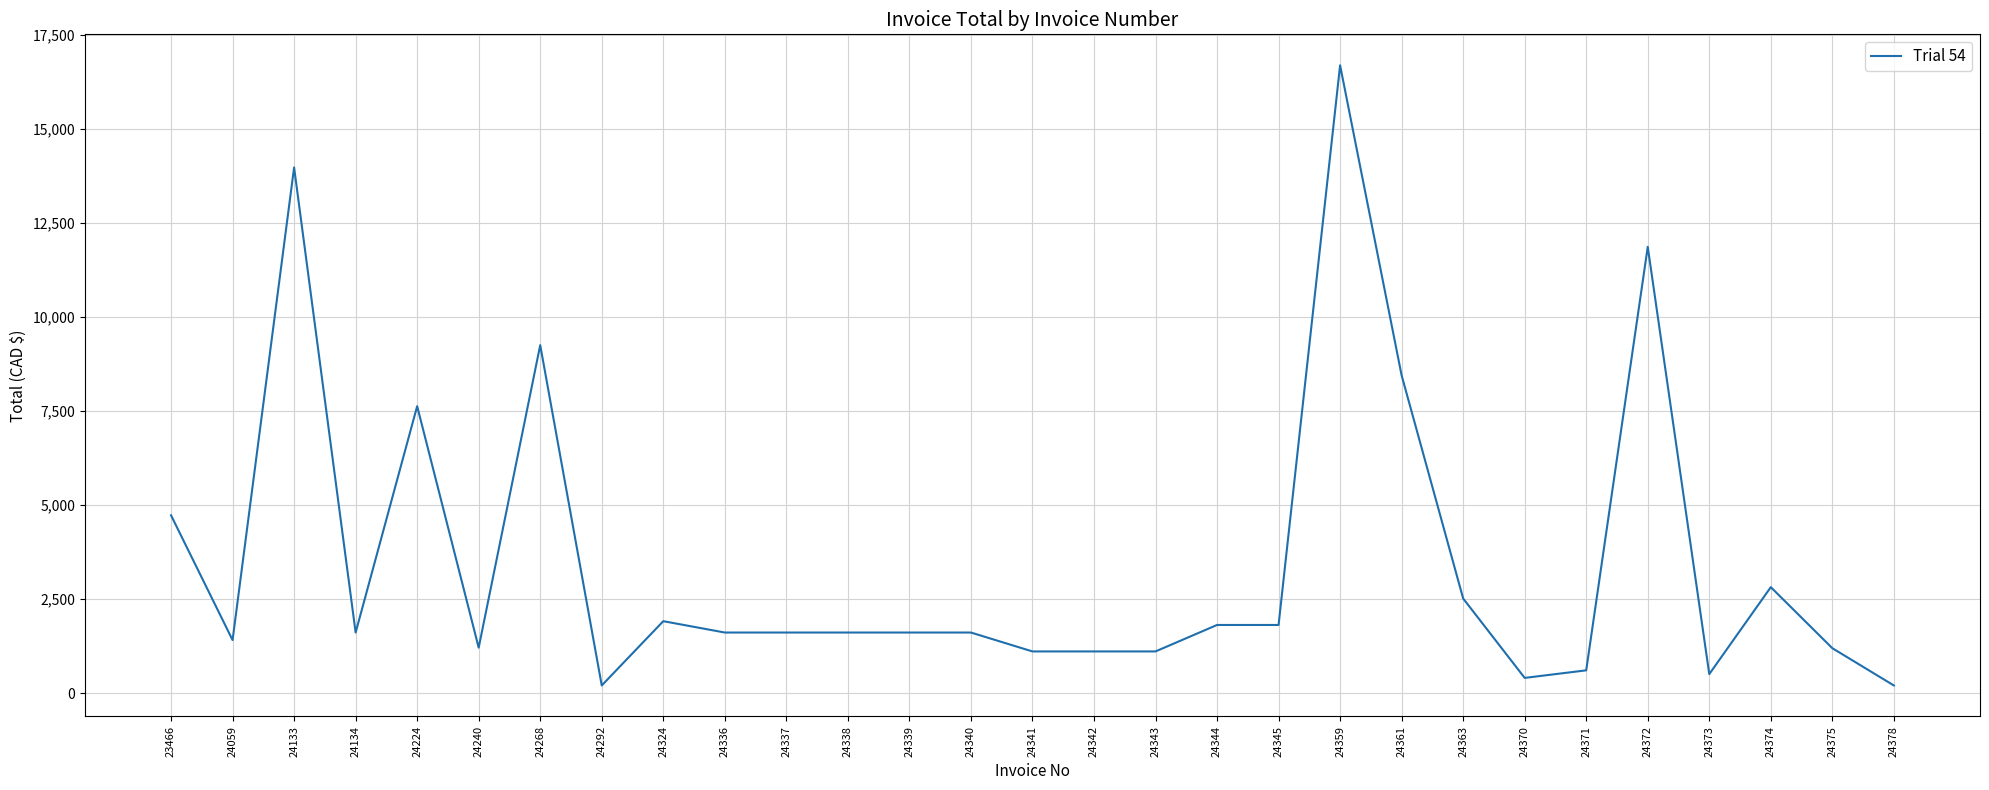

What is the smallest value displayed?

201.2